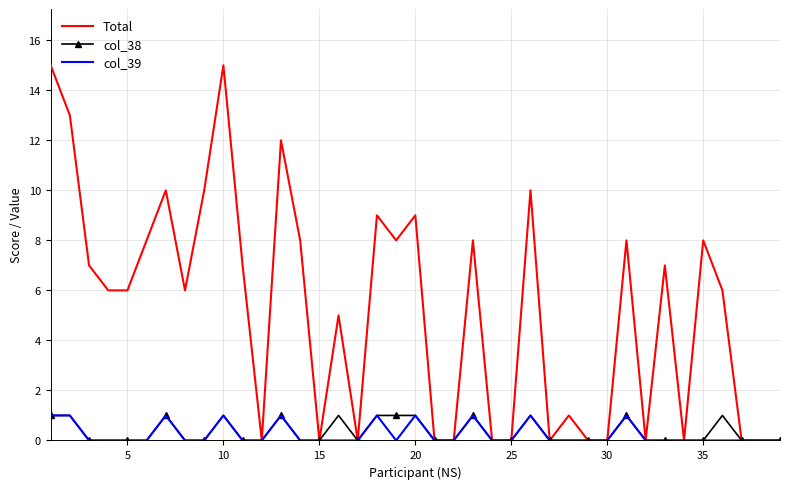

Reading right to left, what are all the values shown in this chart?

Total: 0	0	0	6	8	0	7	0	8	0	0	1	0	10	0	0	8	0	0	9	8	9	0	5	0	8	12	0	7	15	10	6	10	8	6	6	7	13	15
col_38: 0	0	0	1	0	0	0	0	1	0	0	0	0	1	0	0	1	0	0	1	1	1	0	1	0	0	1	0	0	1	0	0	1	0	0	0	0	1	1
col_39: 0	0	0	0	0	0	0	0	1	0	0	0	0	1	0	0	1	0	0	1	0	1	0	0	0	0	1	0	0	1	0	0	1	0	0	0	0	1	1